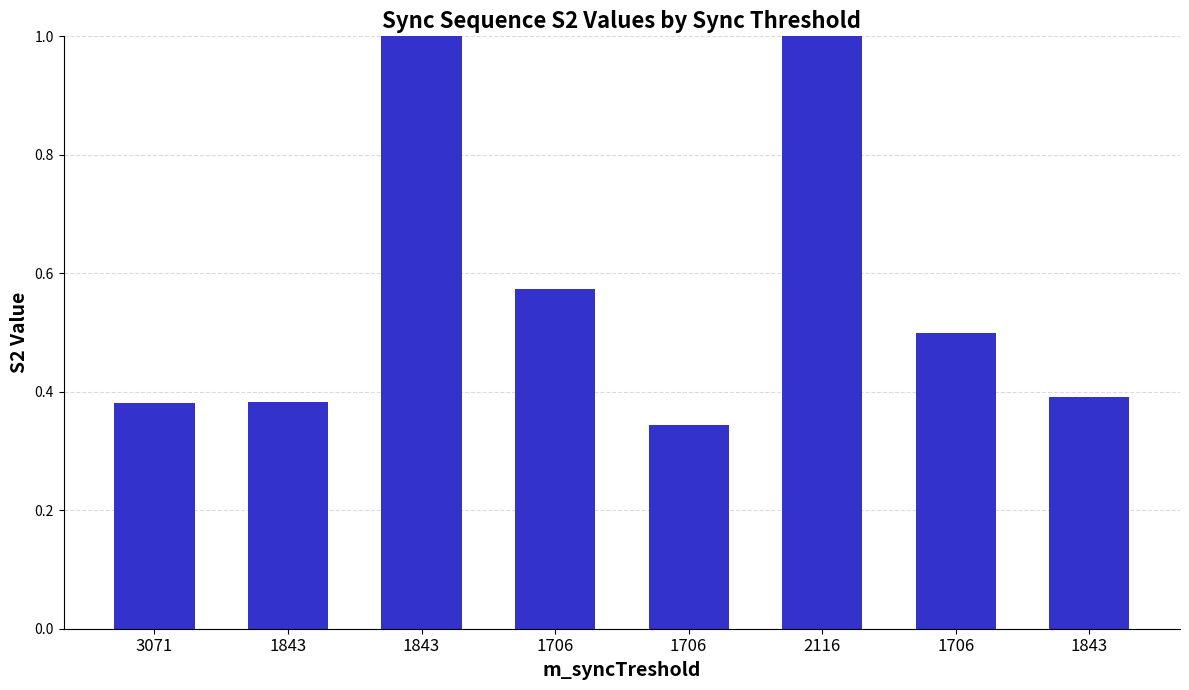

Reading left to right, transcribe all the data shown in this chart.

3071=0.4	1843=0.4	1843=1.0	1706=0.6	1706=0.3	2116=1.0	1706=0.5	1843=0.4